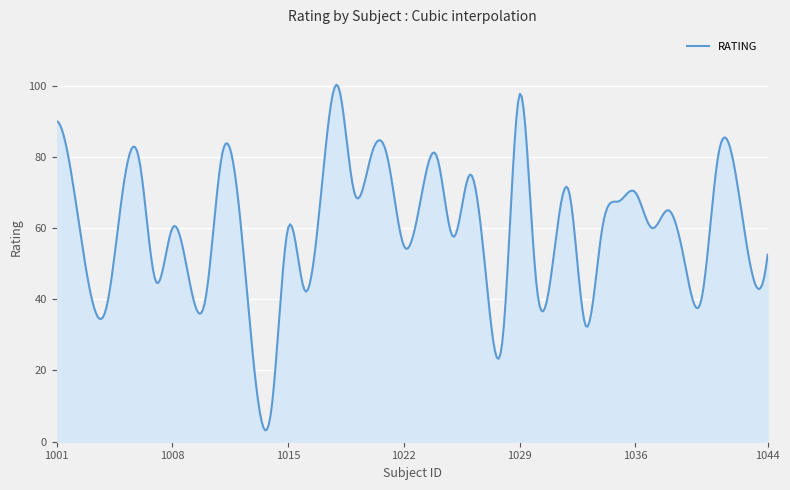

What is the greatest value displayed?

100.2